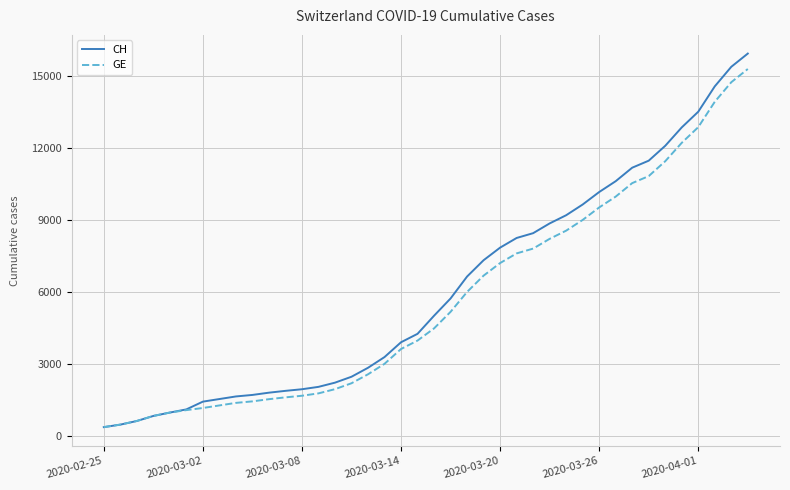

Which series has the largest range (max minus min)?

CH